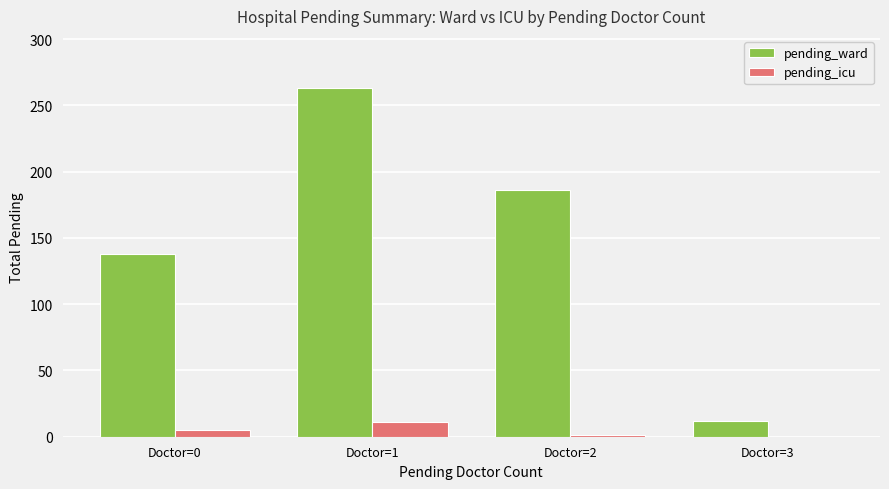

Between Doctor=0 and Doctor=2, which series saw the biggest shift?

pending_ward